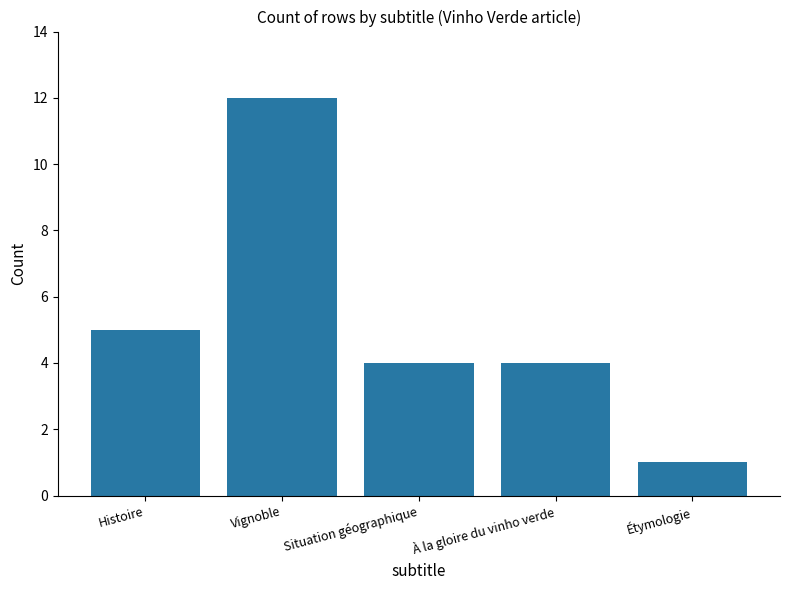

At which label is the value closest to 6?

Histoire